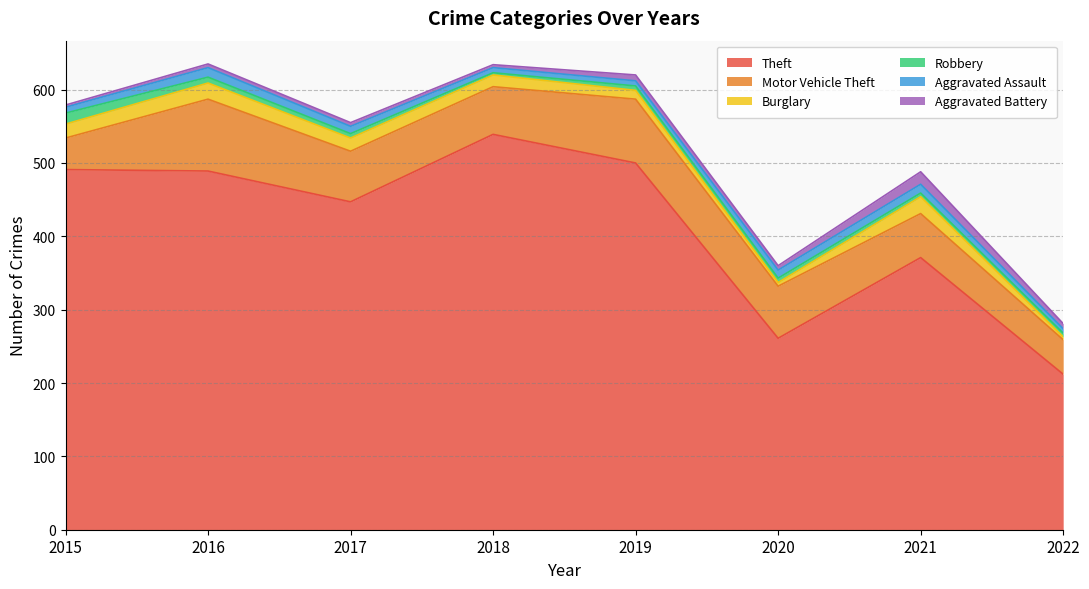

True or false: Robbery and Motor Vehicle Theft intersect in this chart.

False